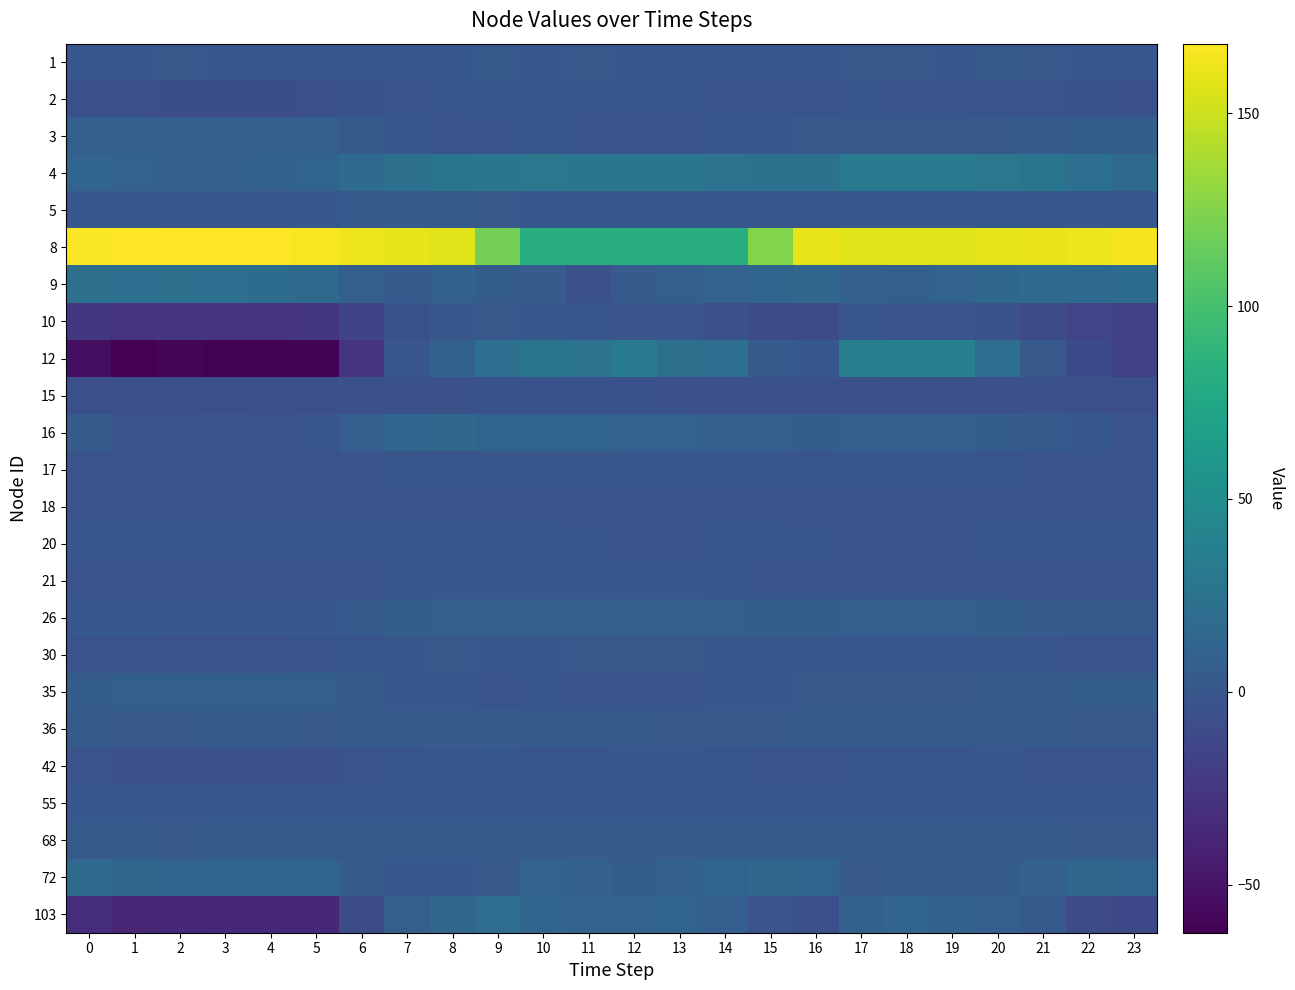

What is the difference between the highest and lowest values at 1?

229.8